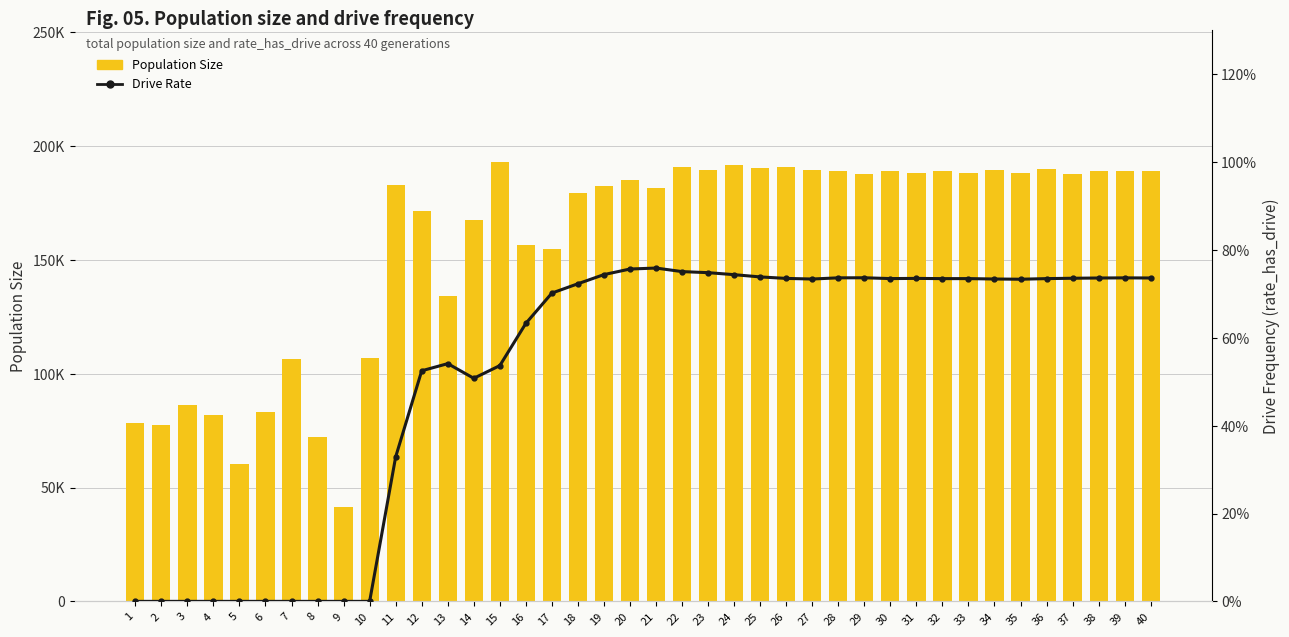

What is the difference between the Population Size values at 38 and 21?

7528.0